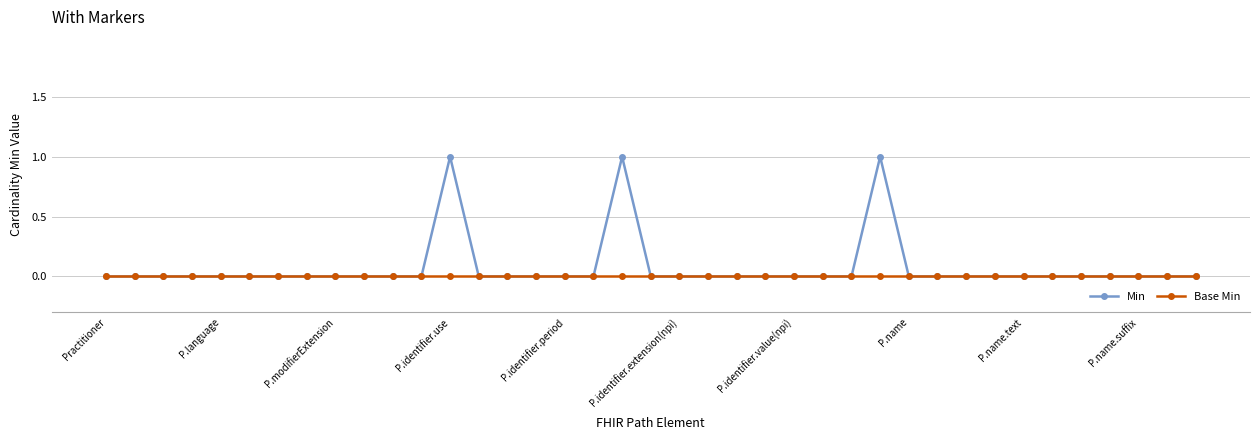

Which series has the largest range (max minus min)?

Min